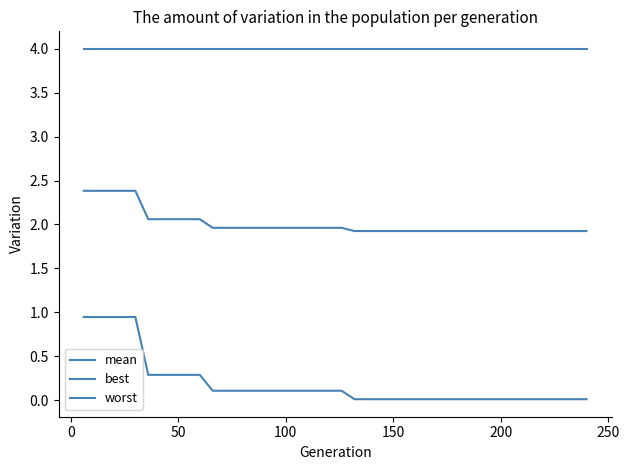

Does the chart display data point markers on the line(s)?

No